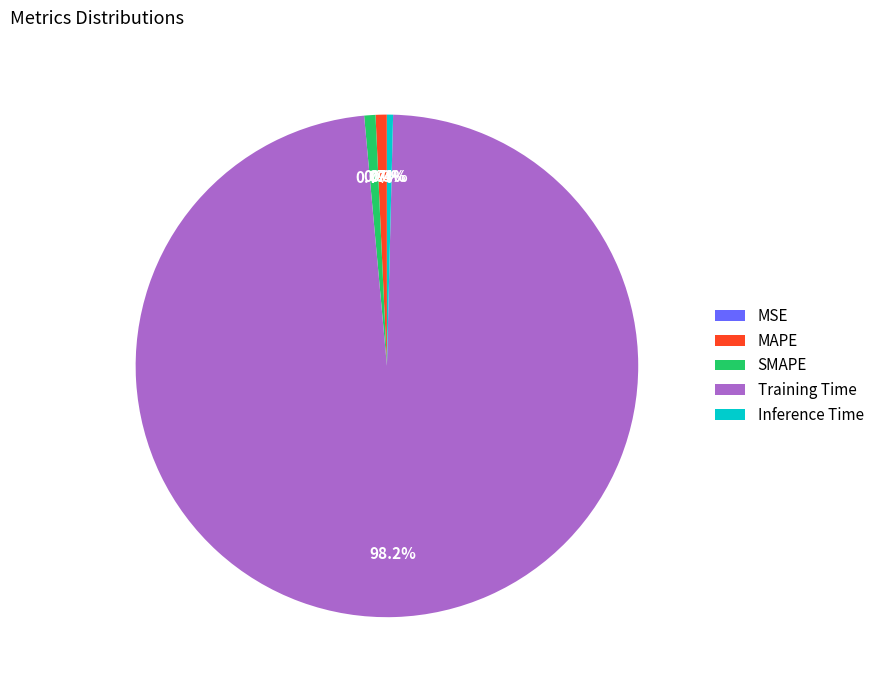

Is it true that Inference Time is 0% of the pie?

True